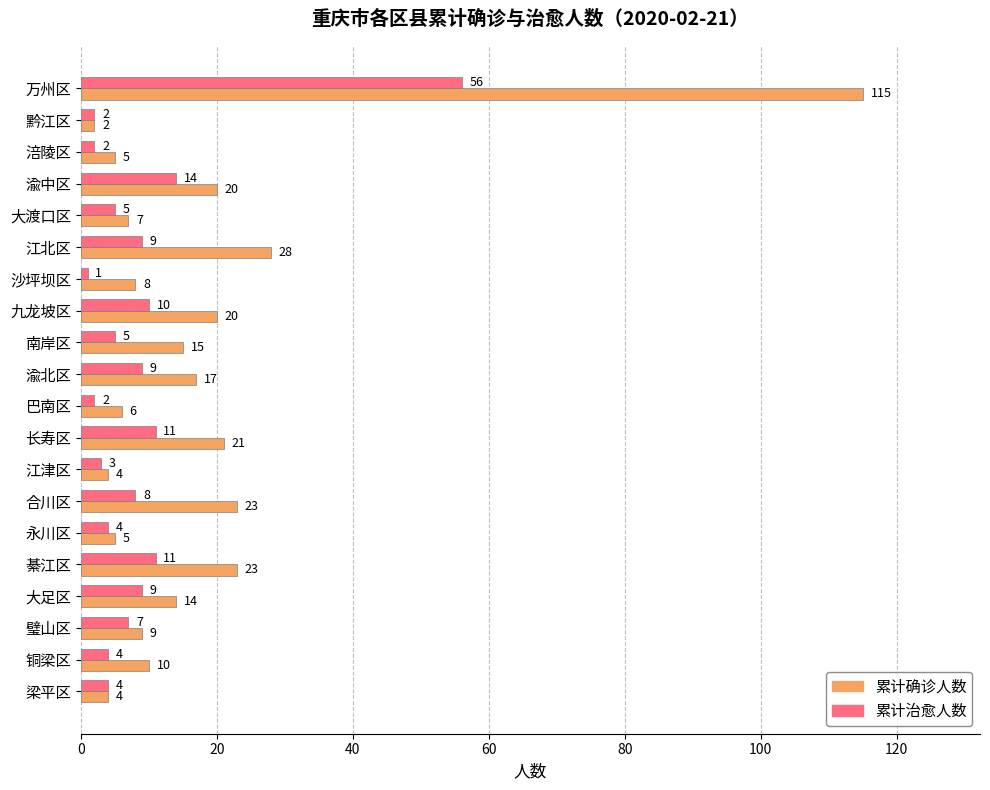

What is the difference between the maximum and minimum values in the 累计治愈人数 series?

55